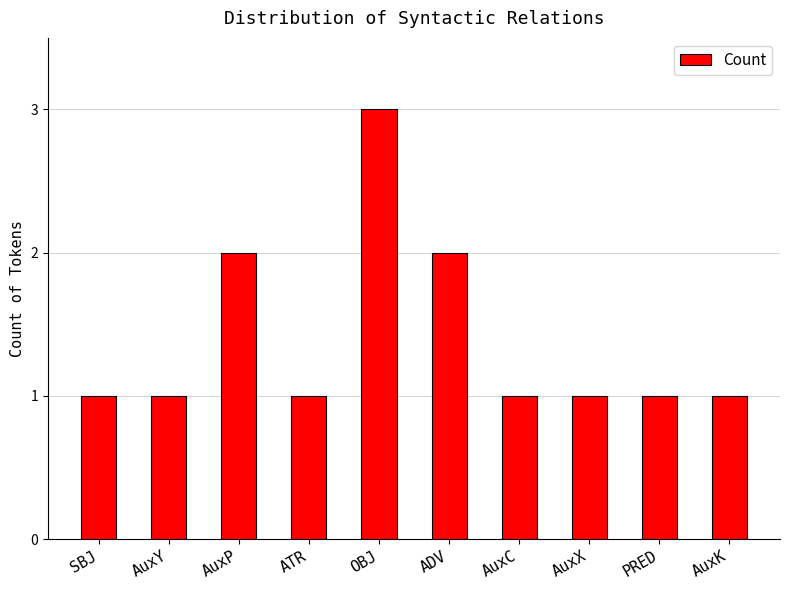

What value does the data have at AuxP?

2